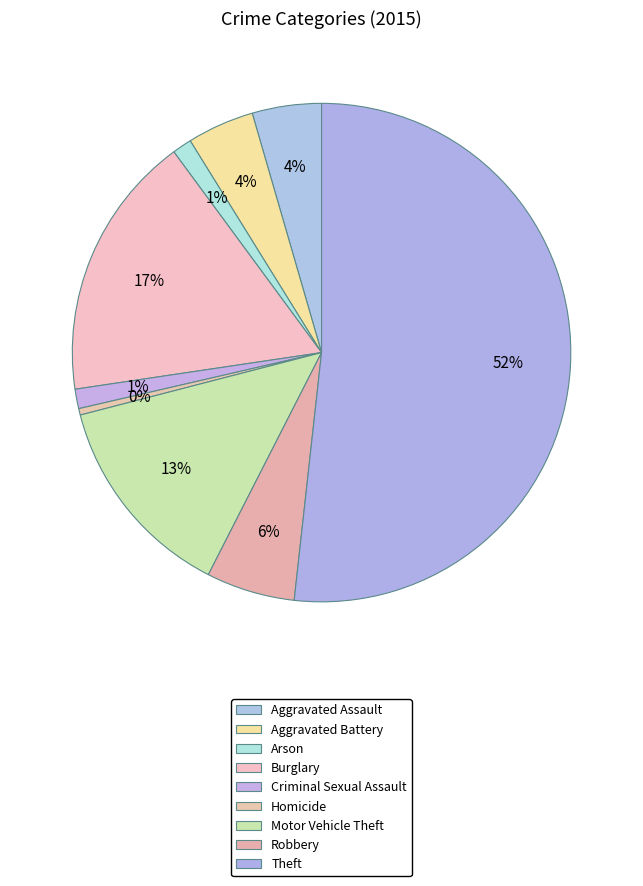

How many segments does this pie chart have?

9